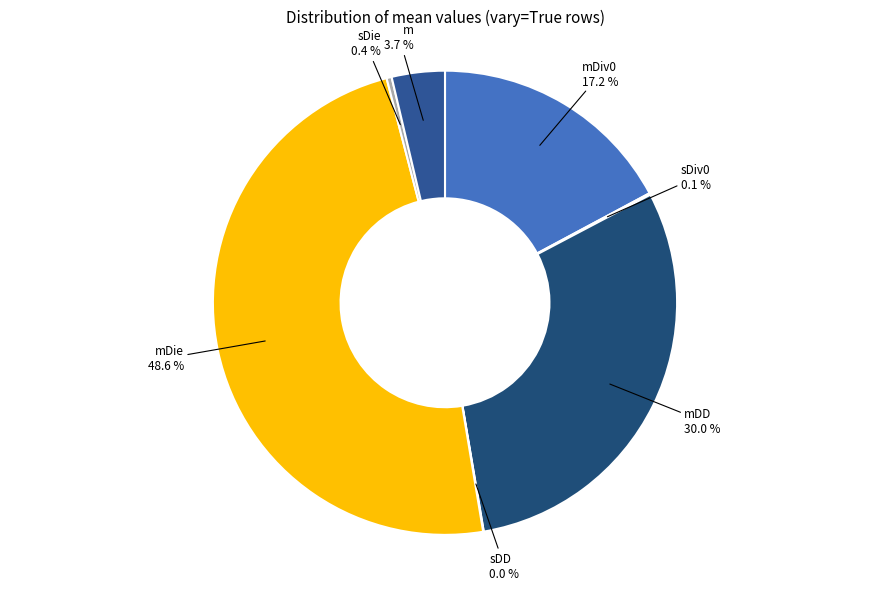

Is there a majority slice in this chart?

No